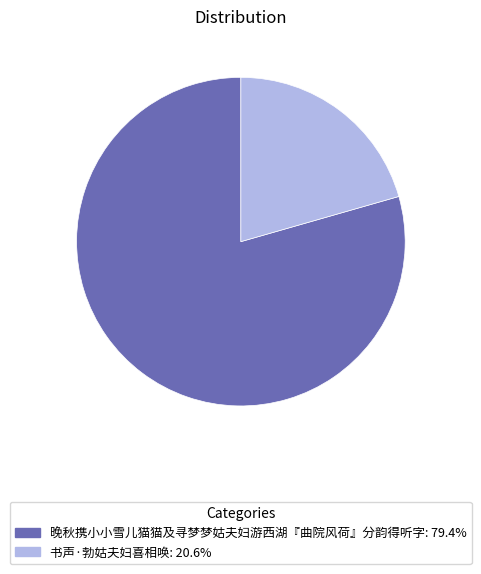

Rank the categories by value from highest to lowest.

晚秋携小小雪儿猫猫及寻梦梦姑夫妇游西湖『曲院风荷』分韵得听字, 书声·勃姑夫妇喜相唤